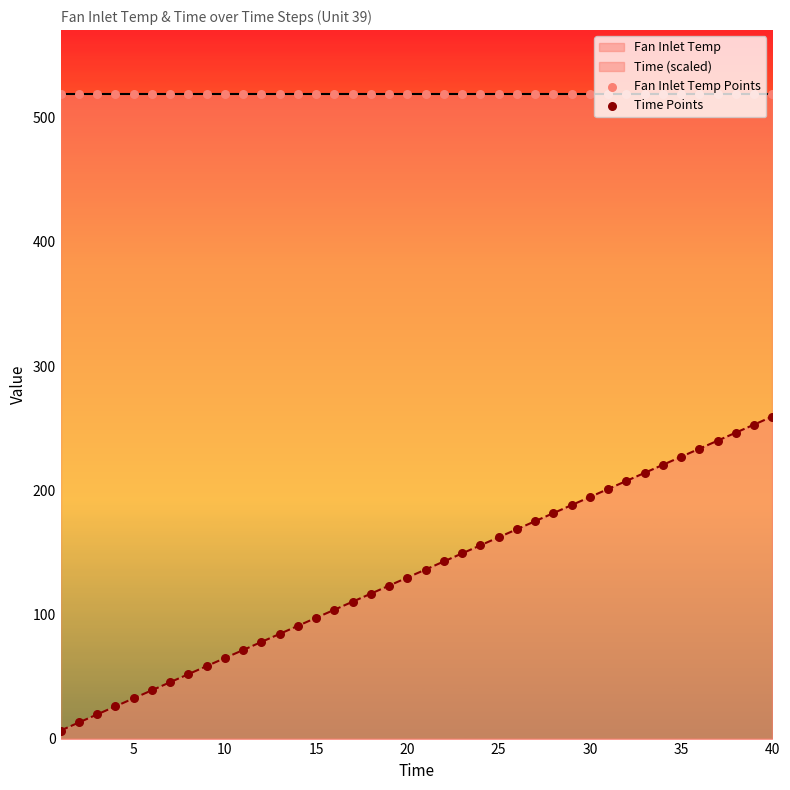

What is the highest value of the Time (scaled) series?

259.3